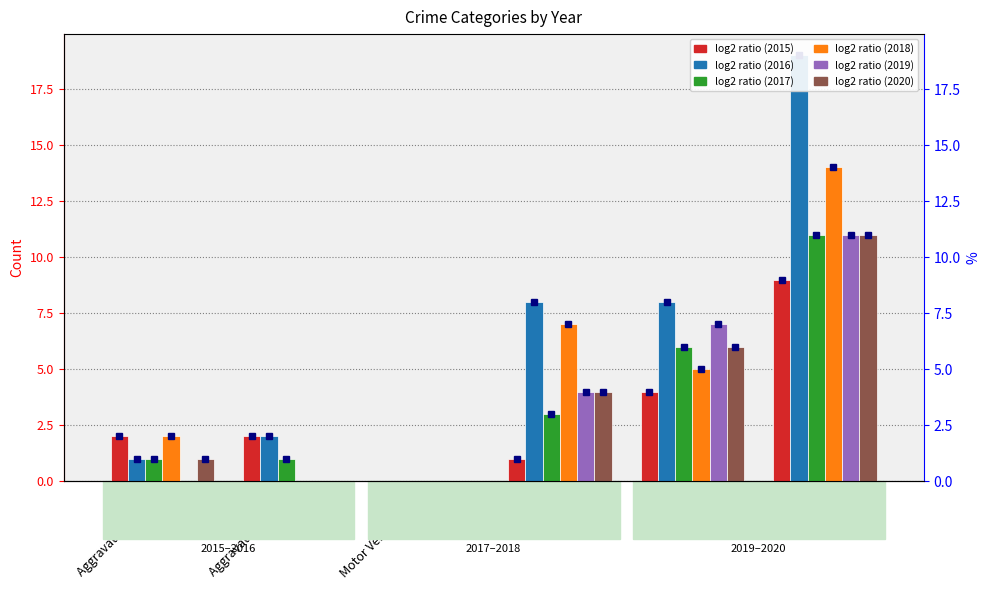

Reading left to right, extract all data points from this chart.

2015: Aggravated Assault=2	Aggravated Battery=2	Motor Vehicle Theft=0	Robbery=1	Theft=4	Total=9
2016: Aggravated Assault=1	Aggravated Battery=2	Motor Vehicle Theft=0	Robbery=8	Theft=8	Total=19
2017: Aggravated Assault=1	Aggravated Battery=1	Motor Vehicle Theft=0	Robbery=3	Theft=6	Total=11
2018: Aggravated Assault=2	Aggravated Battery=0	Motor Vehicle Theft=0	Robbery=7	Theft=5	Total=14
2019: Aggravated Assault=0	Aggravated Battery=0	Motor Vehicle Theft=0	Robbery=4	Theft=7	Total=11
2020: Aggravated Assault=1	Aggravated Battery=0	Motor Vehicle Theft=0	Robbery=4	Theft=6	Total=11